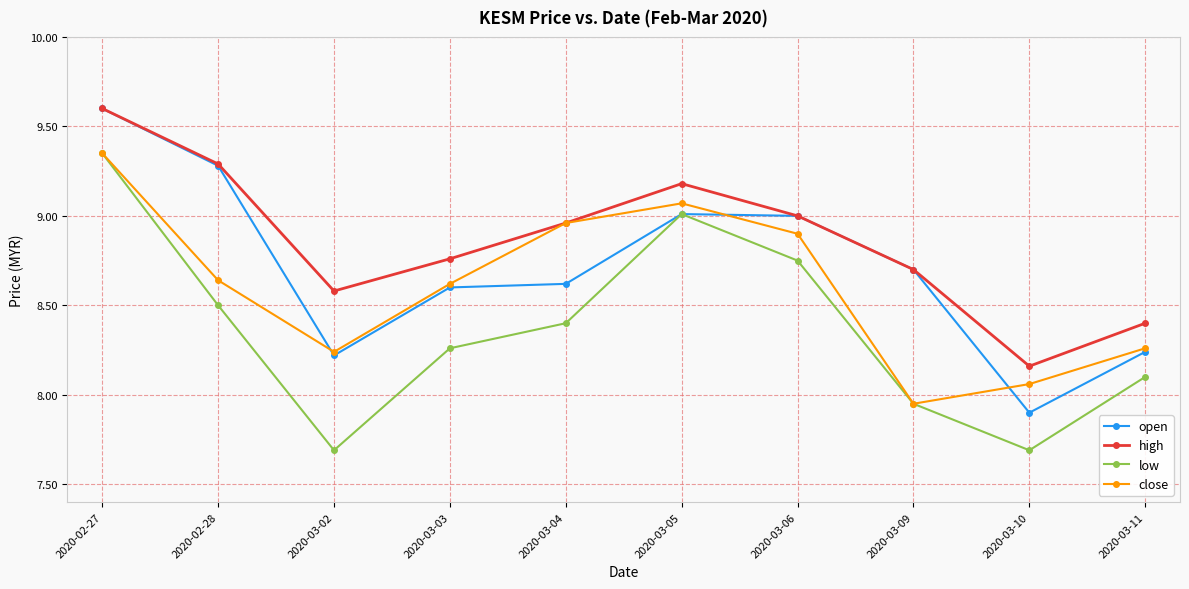

What is the sum of the close values at 2020-02-28 and 2020-03-11?

16.9